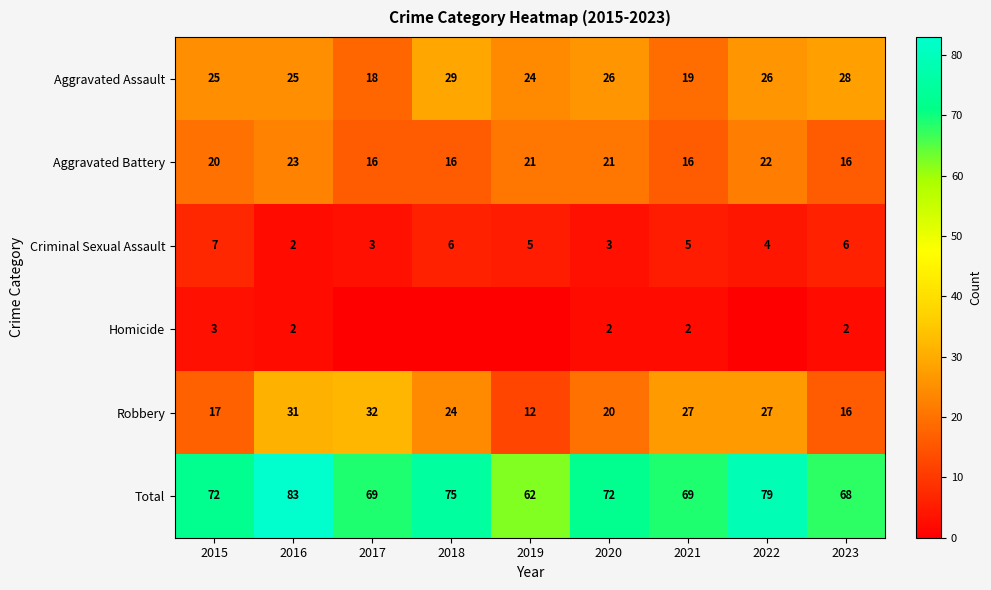

At which label does Robbery first exceed 24?

2016